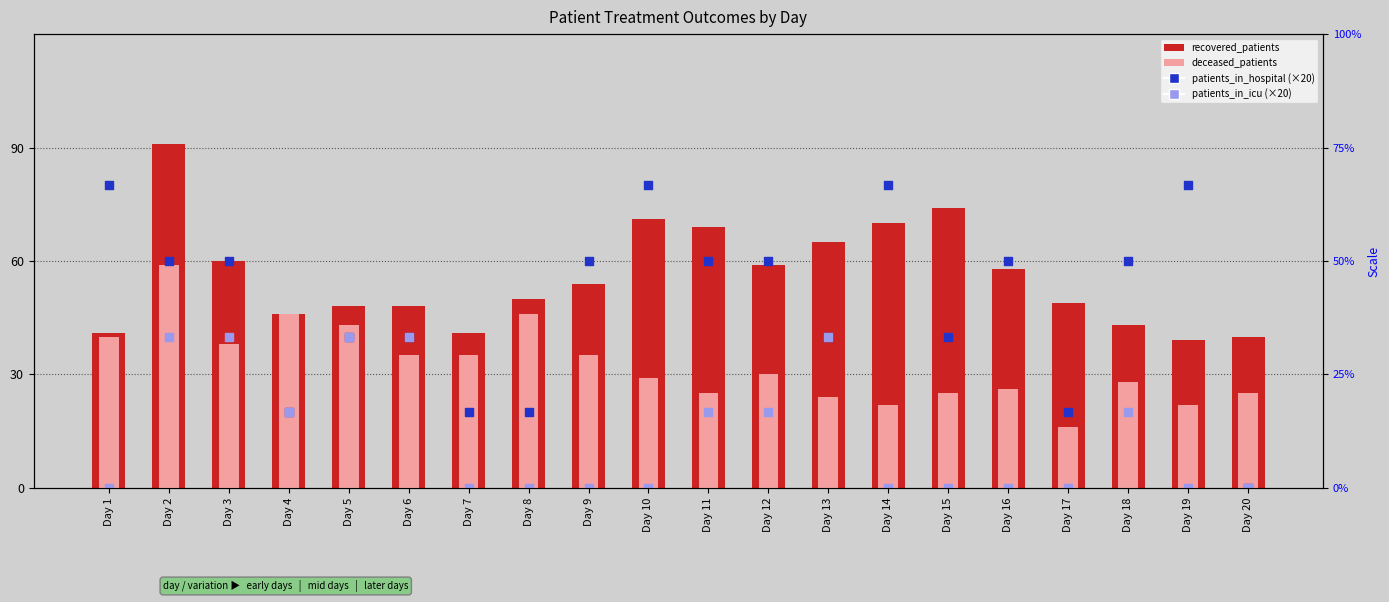

At how many categories does at least one series exceed 17?

20